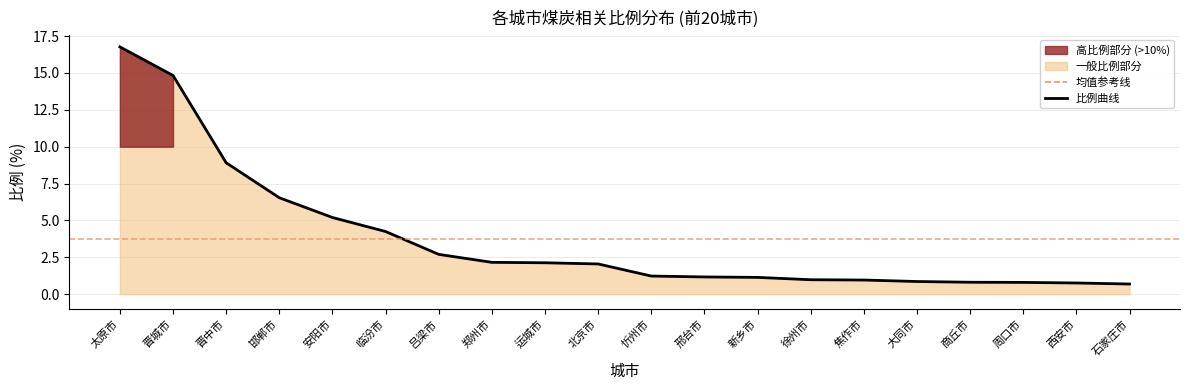

The value at 大同市 is 0.9. True or false?

True